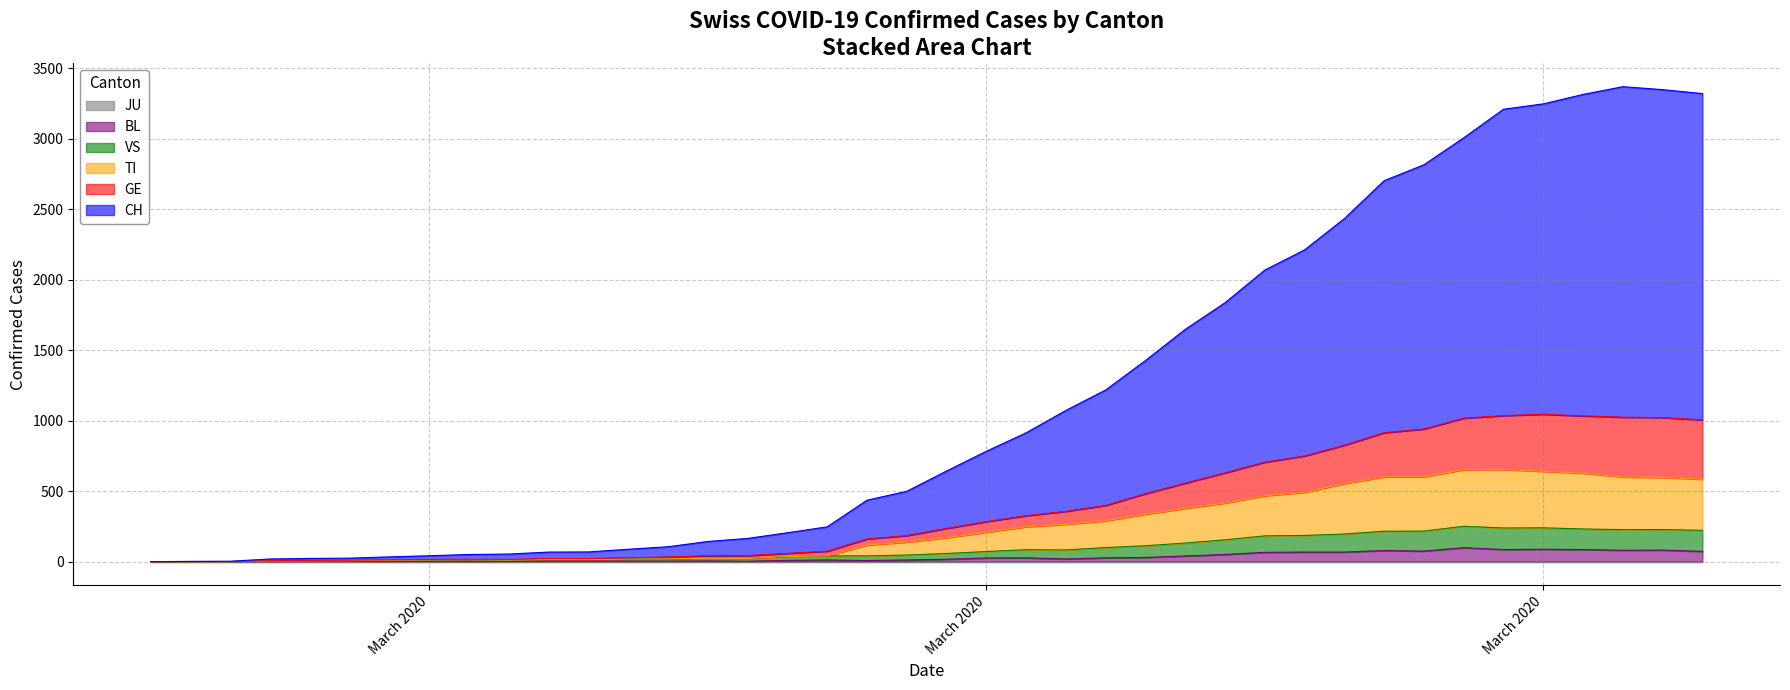

Does the chart display data point markers on the line(s)?

No